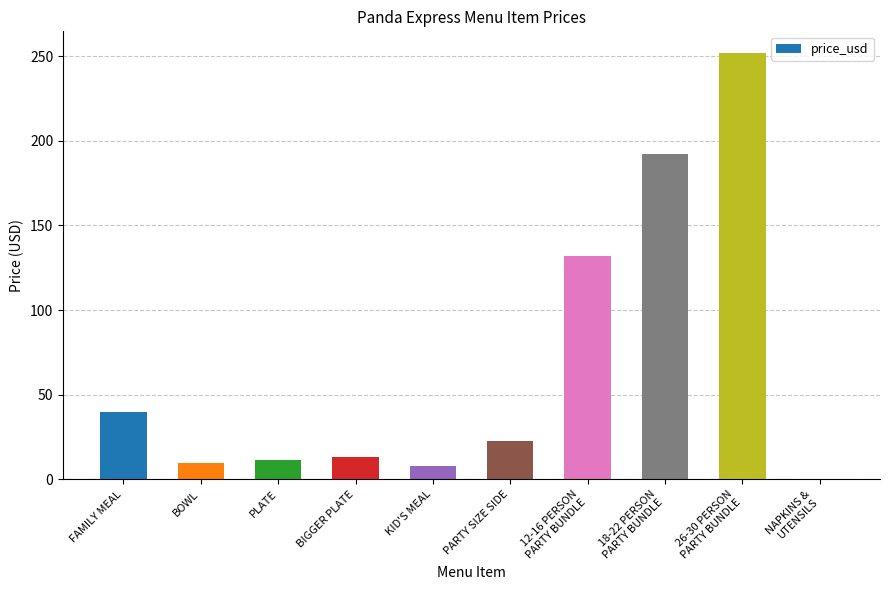

Reading left to right, list all the values displayed in this chart.

FAMILY MEAL=39.6	BOWL=9.6	PLATE=11.4	BIGGER PLATE=13.2	KID'S MEAL=8.1	PARTY SIZE SIDE=22.8	12-16 PERSON
PARTY BUNDLE=132.0	18-22 PERSON
PARTY BUNDLE=192.0	26-30 PERSON
PARTY BUNDLE=252.0	NAPKINS &
UTENSILS=0.0